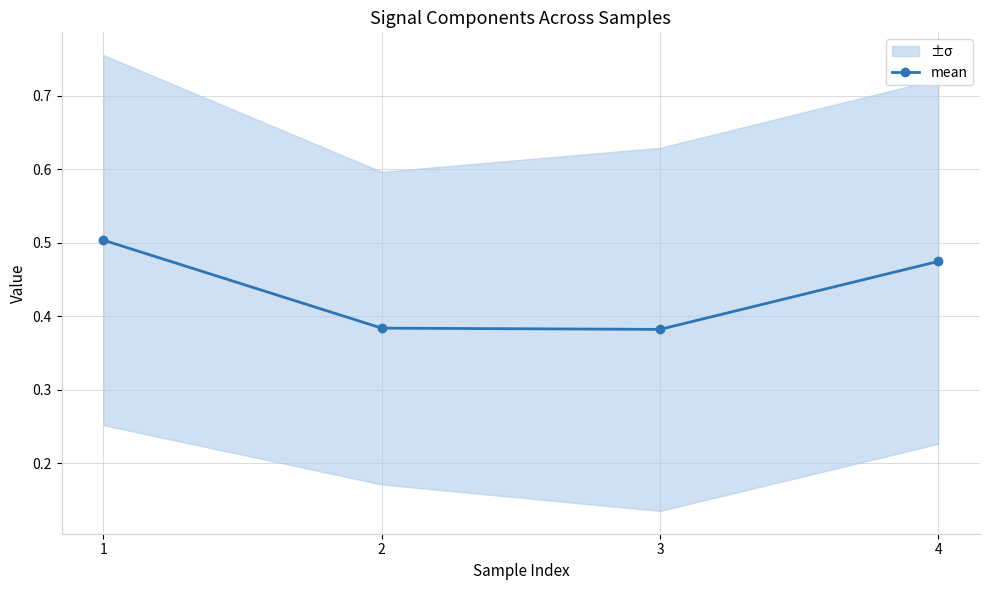

What is the difference between the values at 4 and 2?

0.1